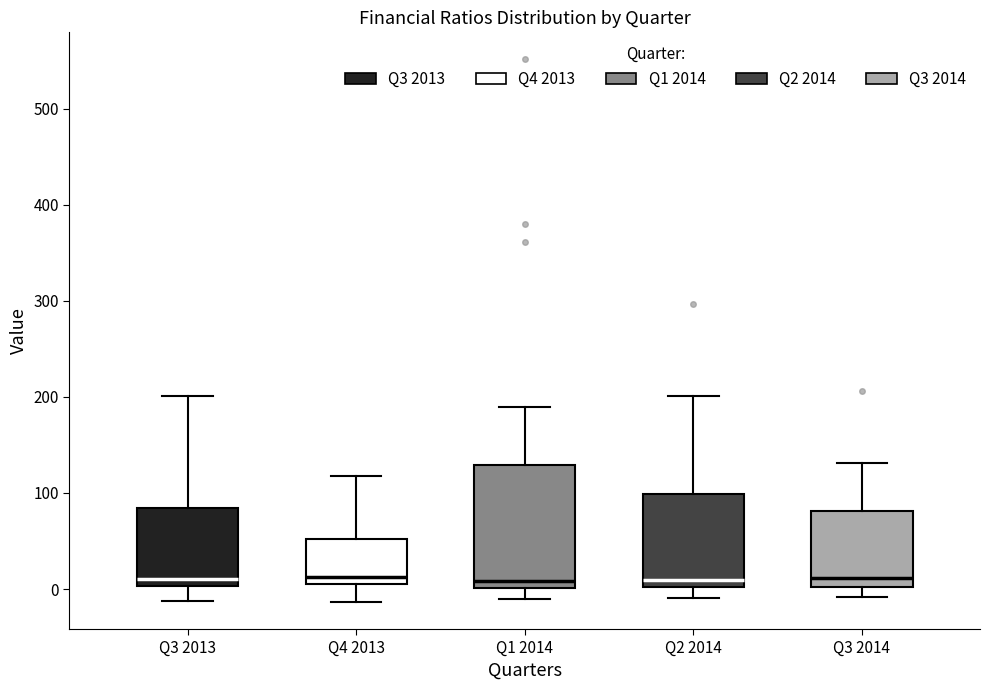

Reading left to right, transcribe this box plot: for each box, give where its median line is, the range the box spans, and where its two whiskers end, as read against the y-axis. The values are not printed on the chart, so give them approximately, as read against the axis.

Q3 2013: median 10, box 0 to 80, whiskers -10 to 200
Q4 2013: median 10 (just above the box's lower edge), box 10 to 50, whiskers -10 to 120
Q1 2014: median 10, box 0 to 130, whiskers -10 to 190
Q2 2014: median 10, box 0 to 100, whiskers -10 to 200
Q3 2014: median 10, box 0 to 80, whiskers -10 to 130